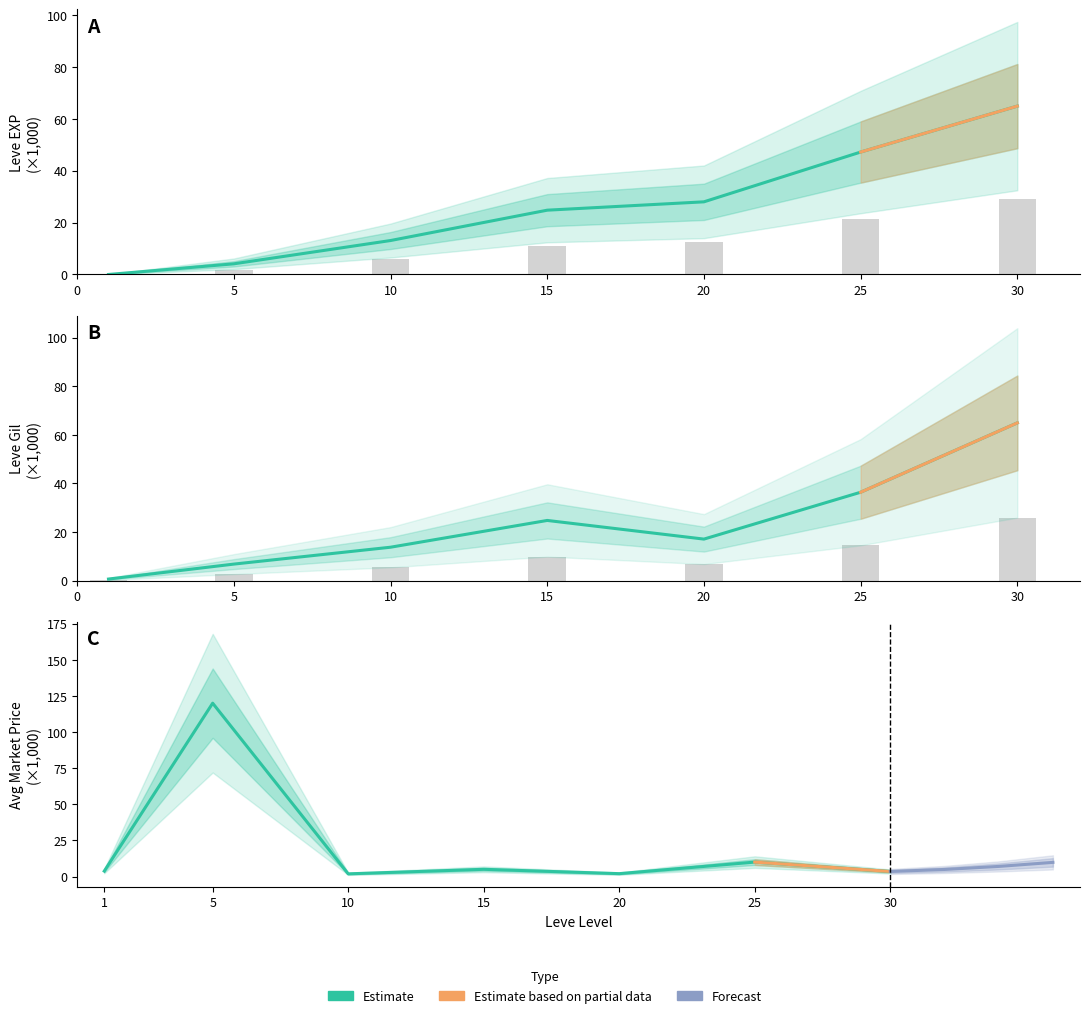

What is the difference between the maximum and minimum values in the Leve EXP series?

64.9